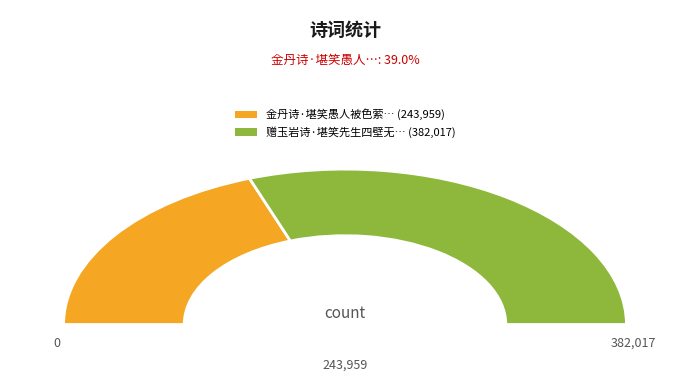

Count the number of slices in the pie.

2